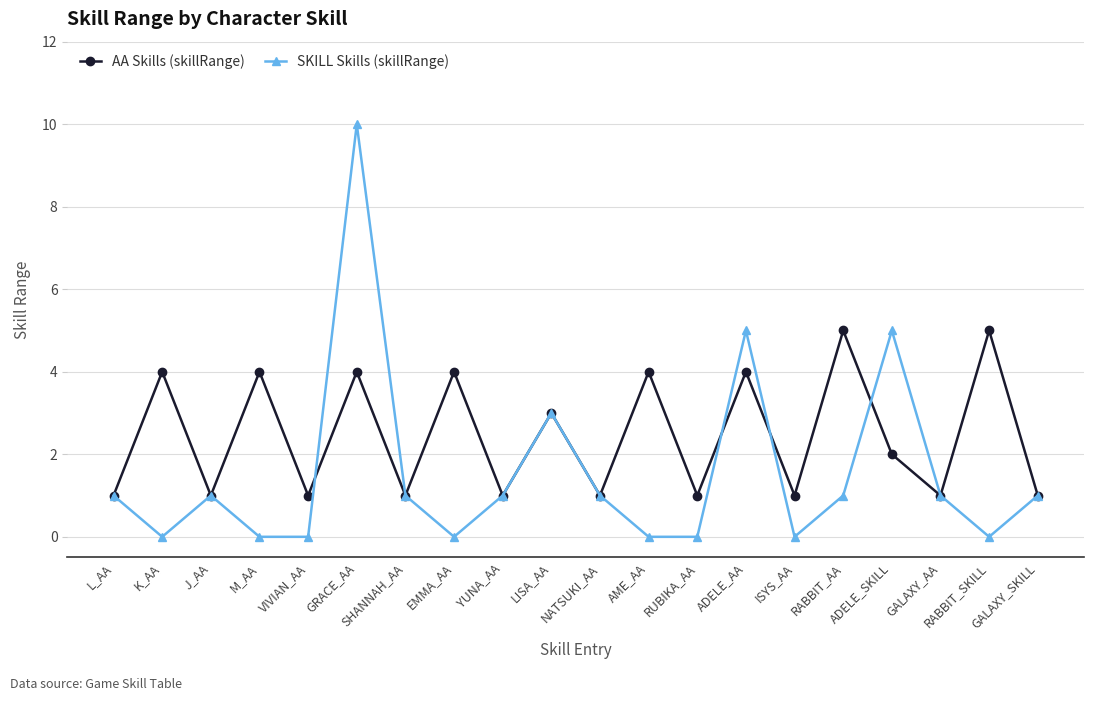

True or false: AA Skills (skillRange) and SKILL Skills (skillRange) intersect in this chart.

True